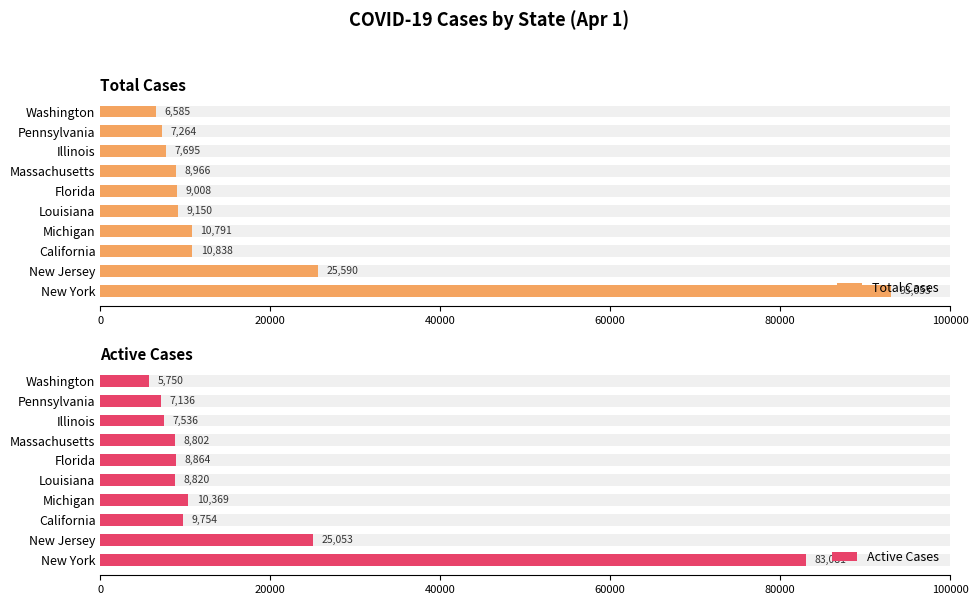

Which series has the largest range (max minus min)?

Total Cases